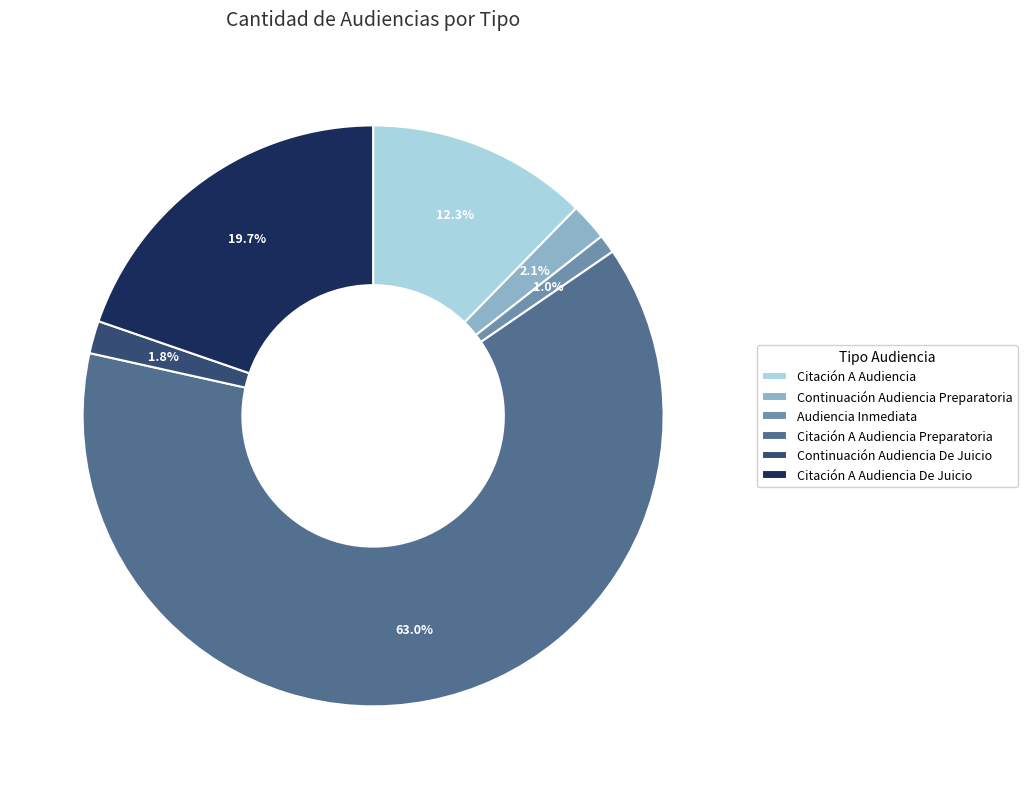

To the nearest percent, what is the combined percentage of Citación A Audiencia Preparatoria and Continuación Audiencia De Juicio?

65%